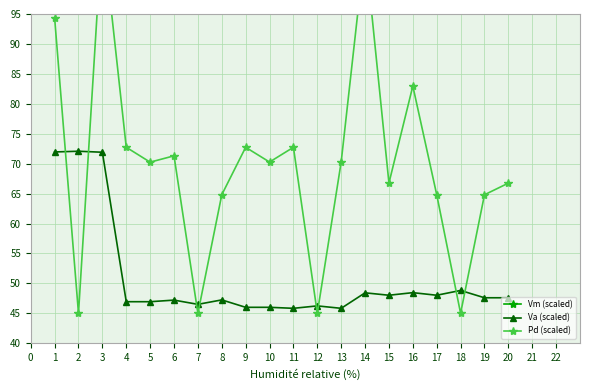

How many values in the Pd (scaled) series are below 70?

9